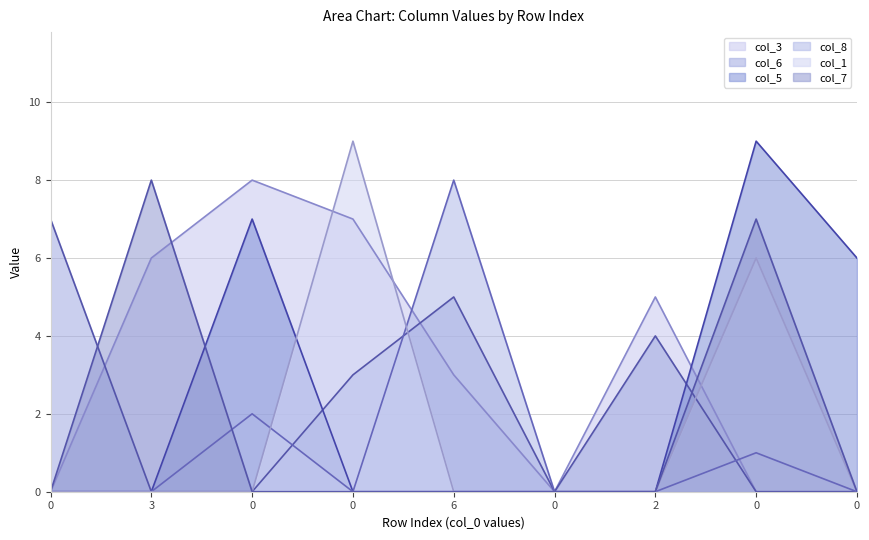

What is the difference between the second highest and second lowest values in the col_8 series?

2